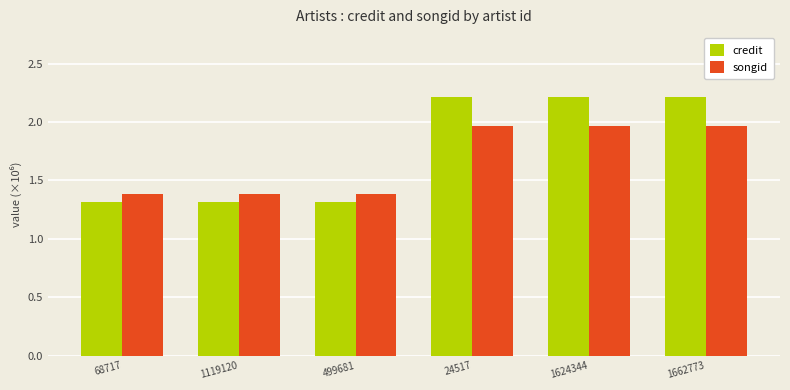

Which series has the largest range (max minus min)?

credit